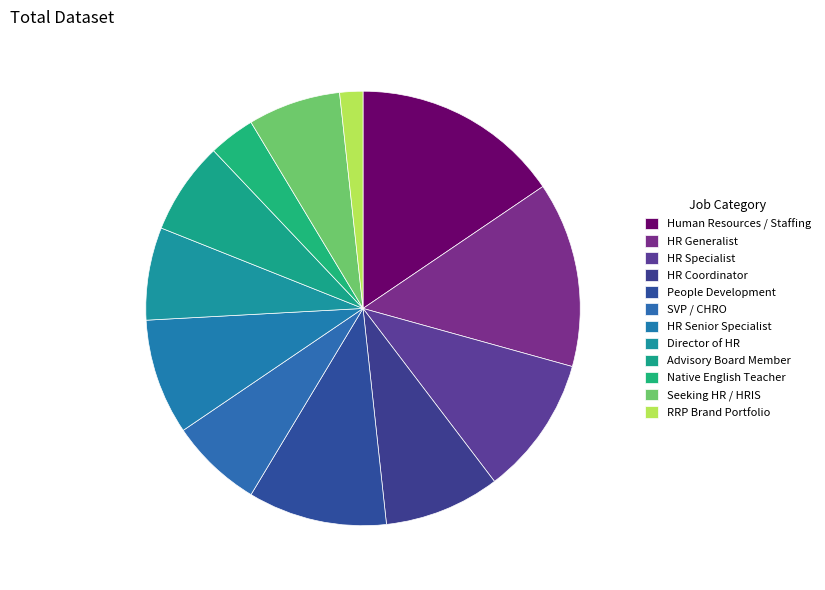

True or false: Director of HR accounts for 7% of the total.

True